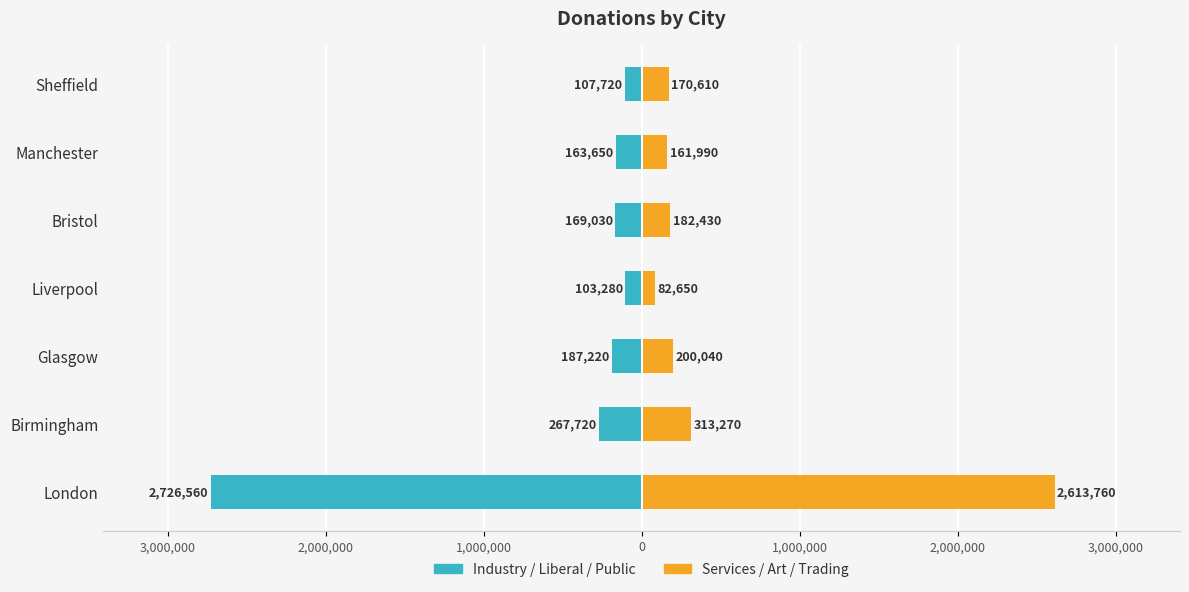

How many groups of bars are there?

7